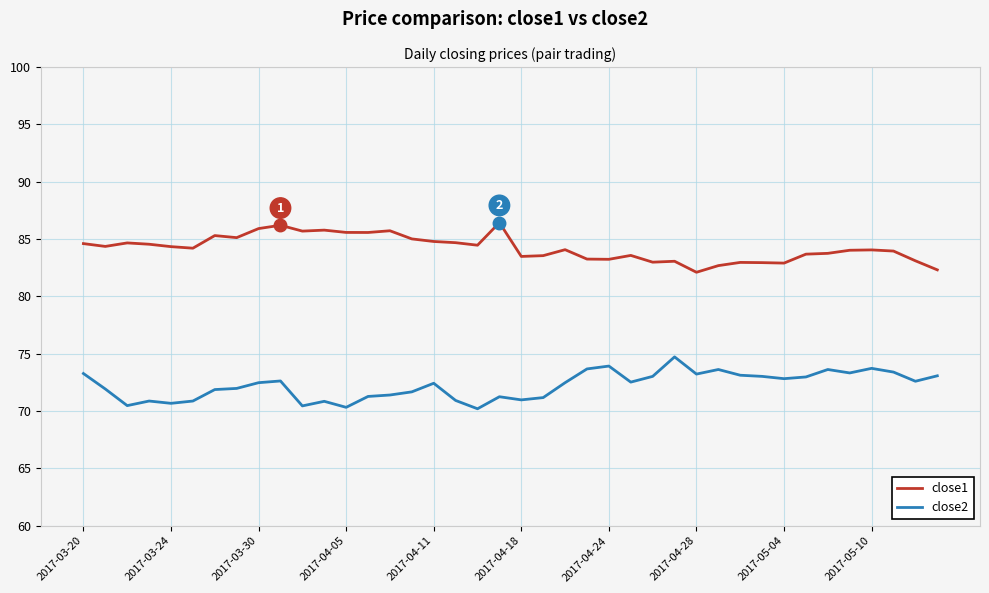

Does the chart display data point markers on the line(s)?

No